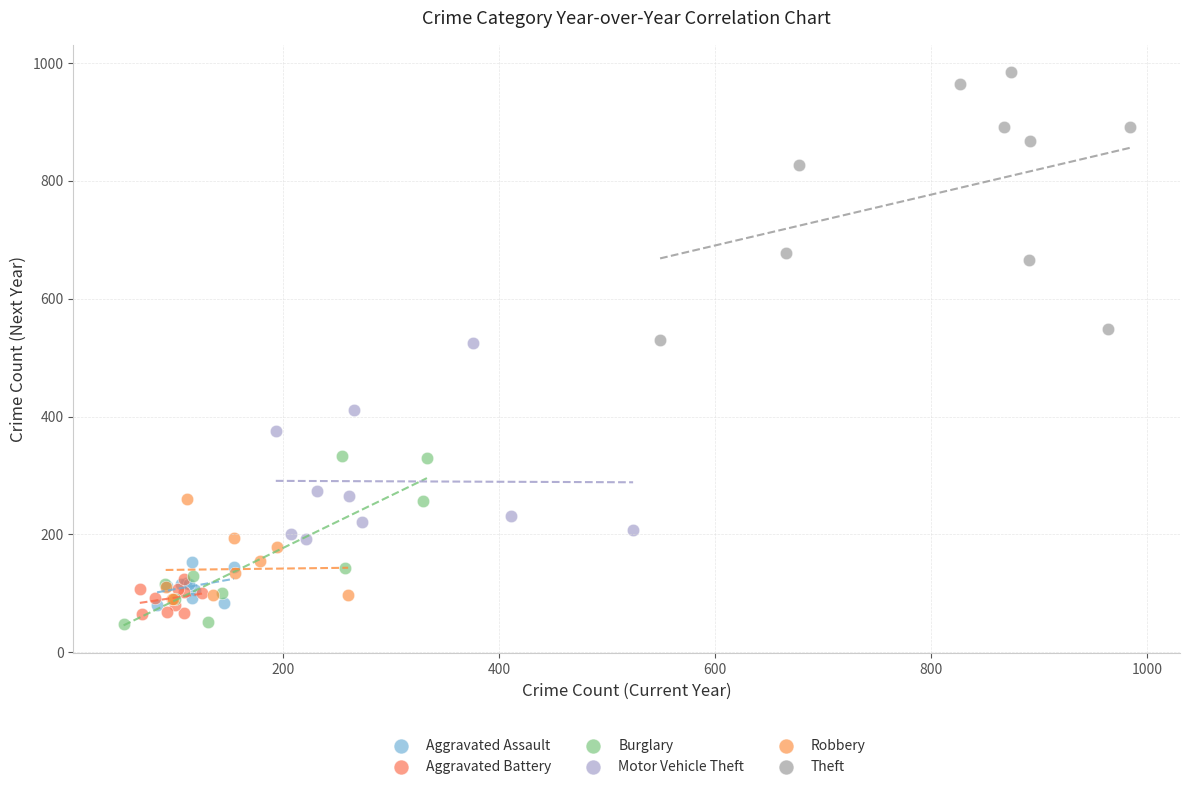

Which series has the widest spread of Y values?

Theft